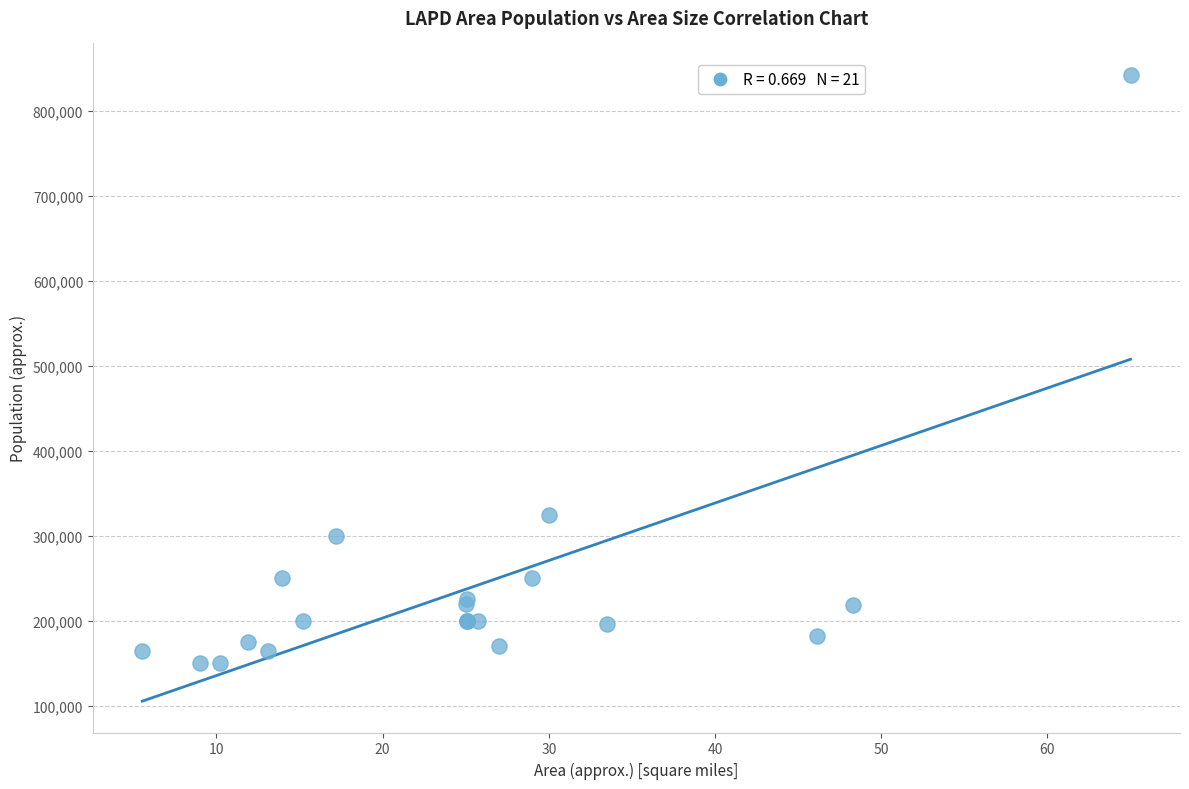

What Y value in the scatter plot is closest to 496350?

325000